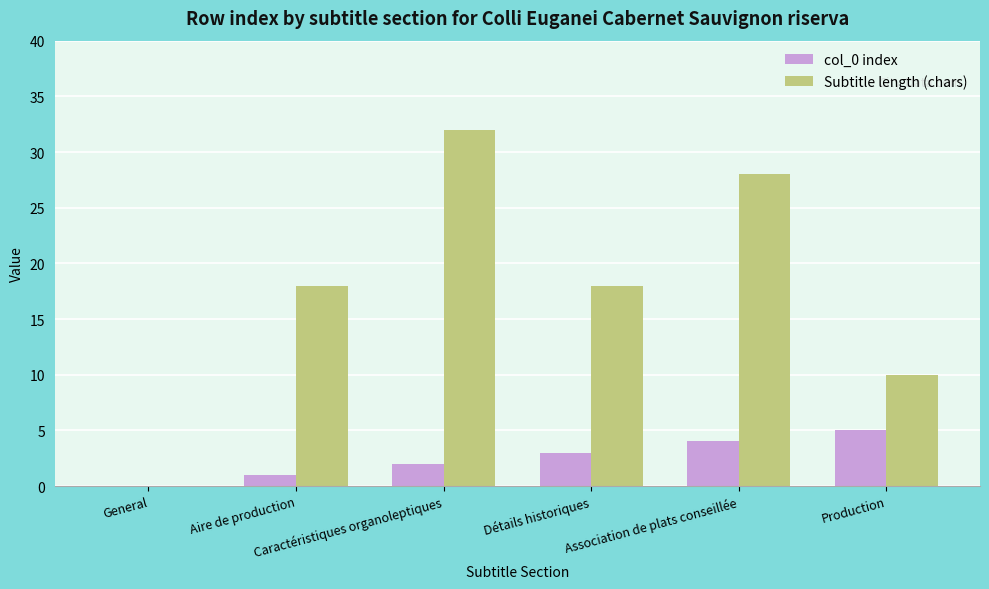

What is the greatest value displayed?

32